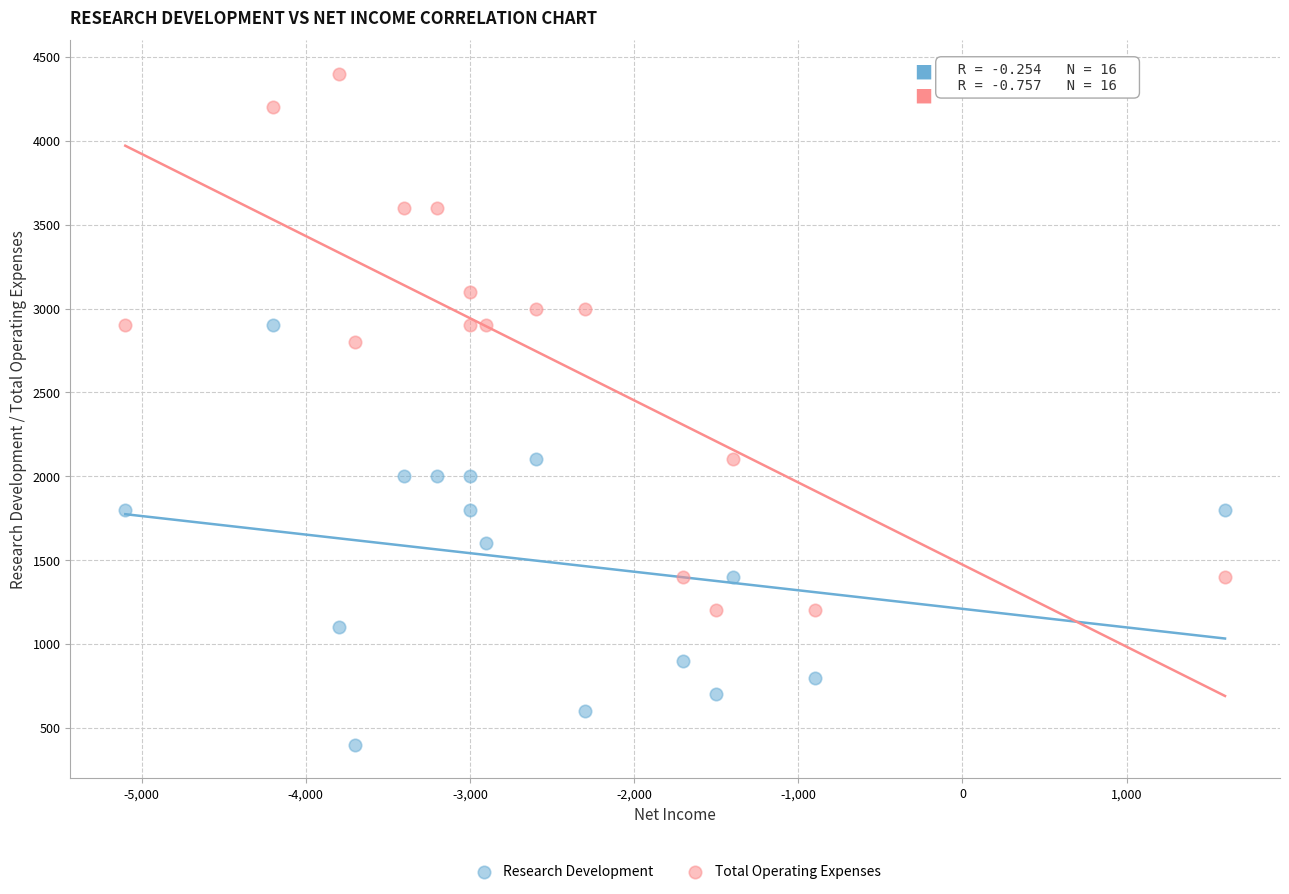

Which series has the widest spread of Y values?

Total Operating Expenses